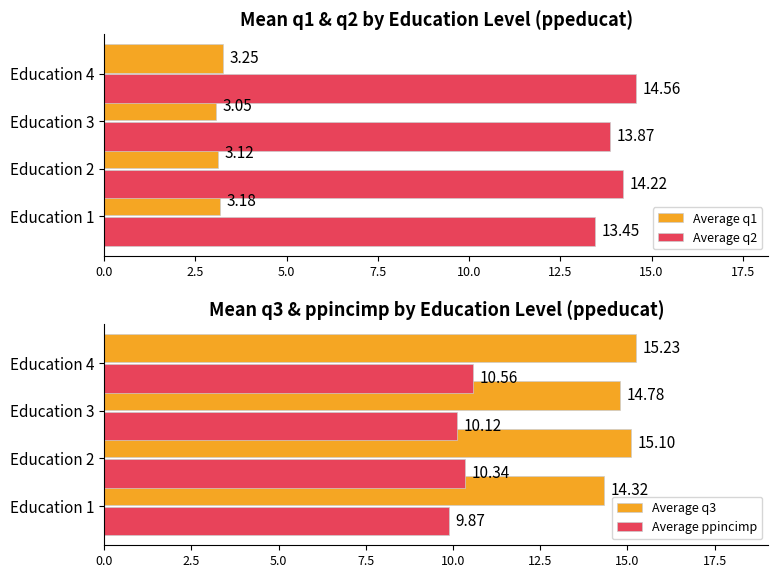

Is the value of Average q2 at Education 3 greater than the value of Average q1 at Education 2?

Yes